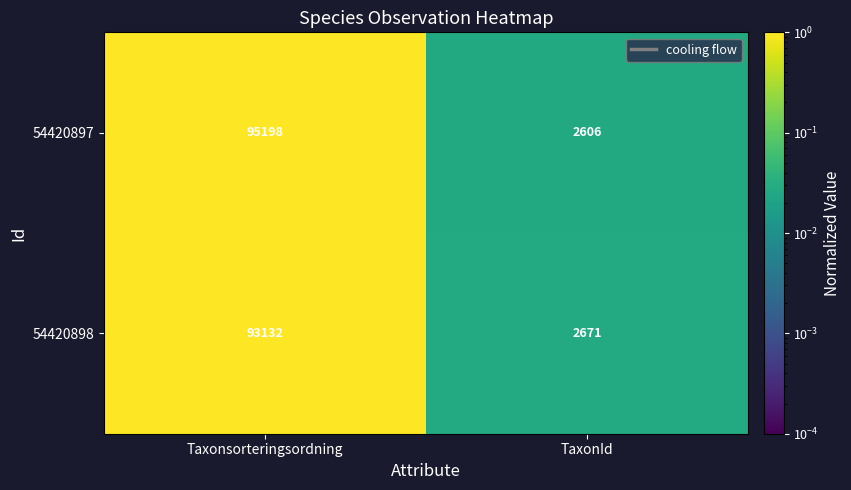

Is the value of 54420897 at TaxonId greater than the value of 54420898 at Taxonsorteringsordning?

No